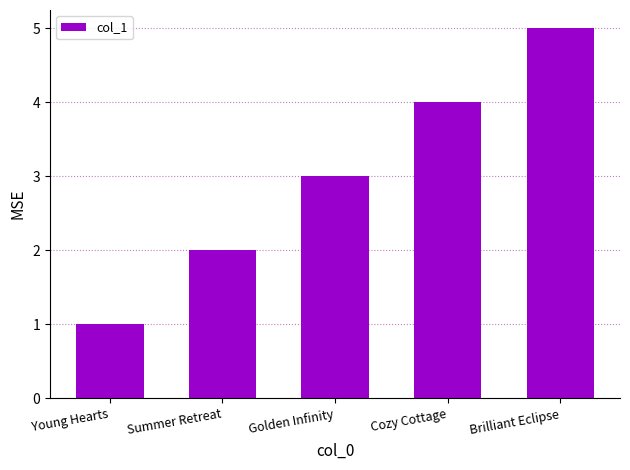

The value at Young Hearts is 1. True or false?

True